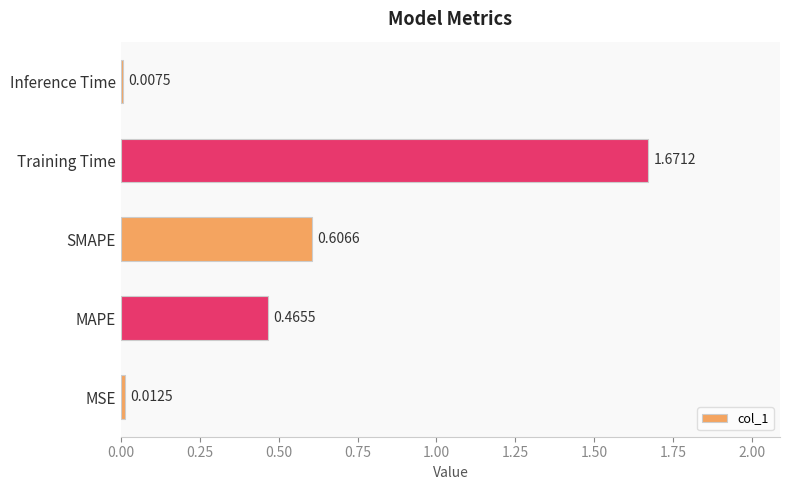

List the labels in order of value, smallest first.

Inference Time, MSE, MAPE, SMAPE, Training Time